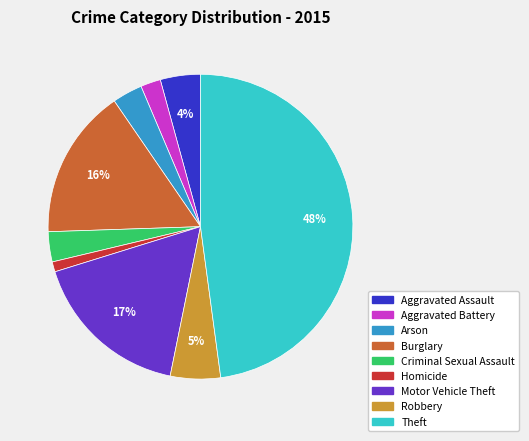

Is the sum of Aggravated Assault and Theft greater than half?

Yes